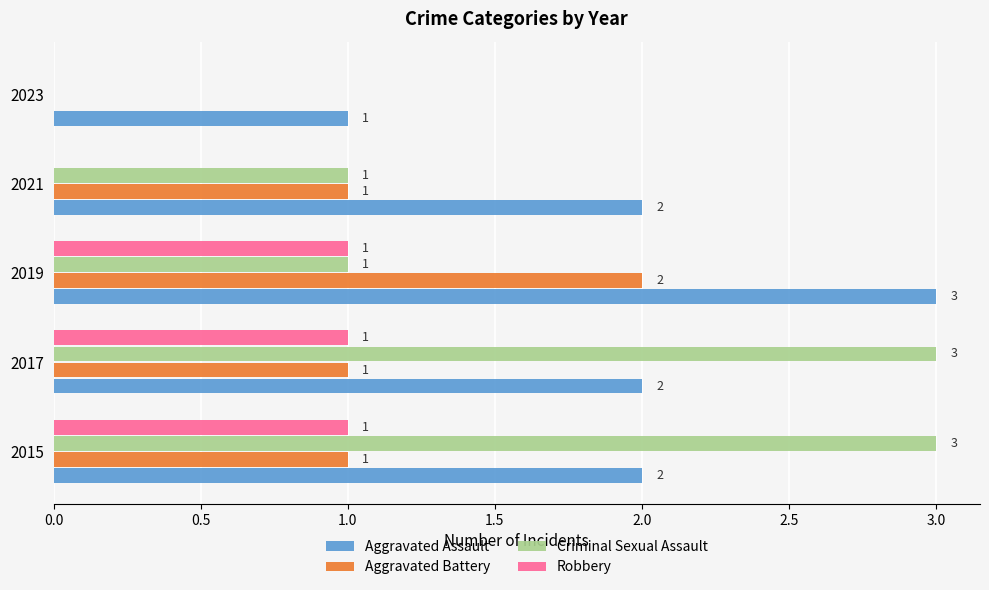

Which series changed the most between 2015 and 2023?

Criminal Sexual Assault